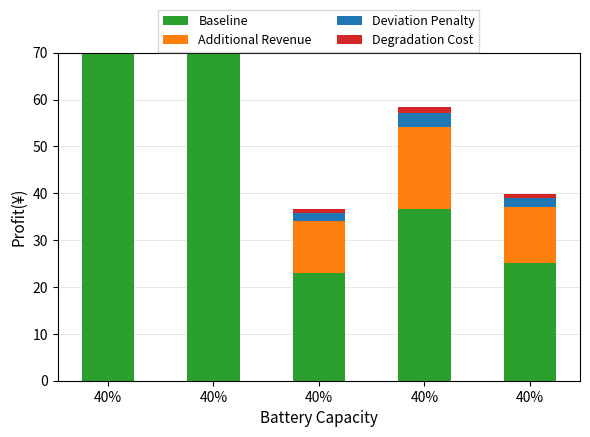

How many categories are shown in the chart?

5